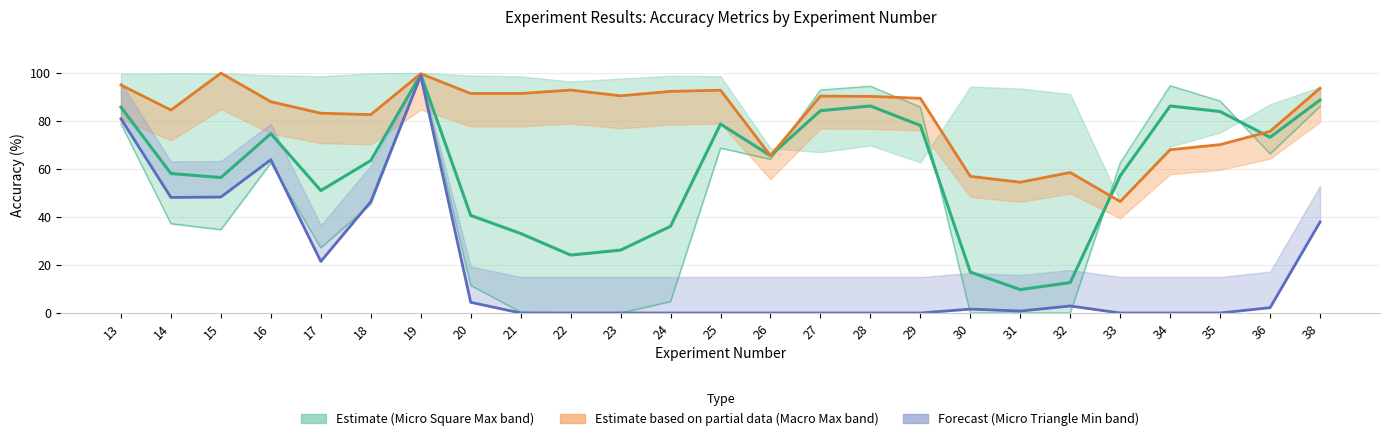

Does the chart display data point markers on the line(s)?

No